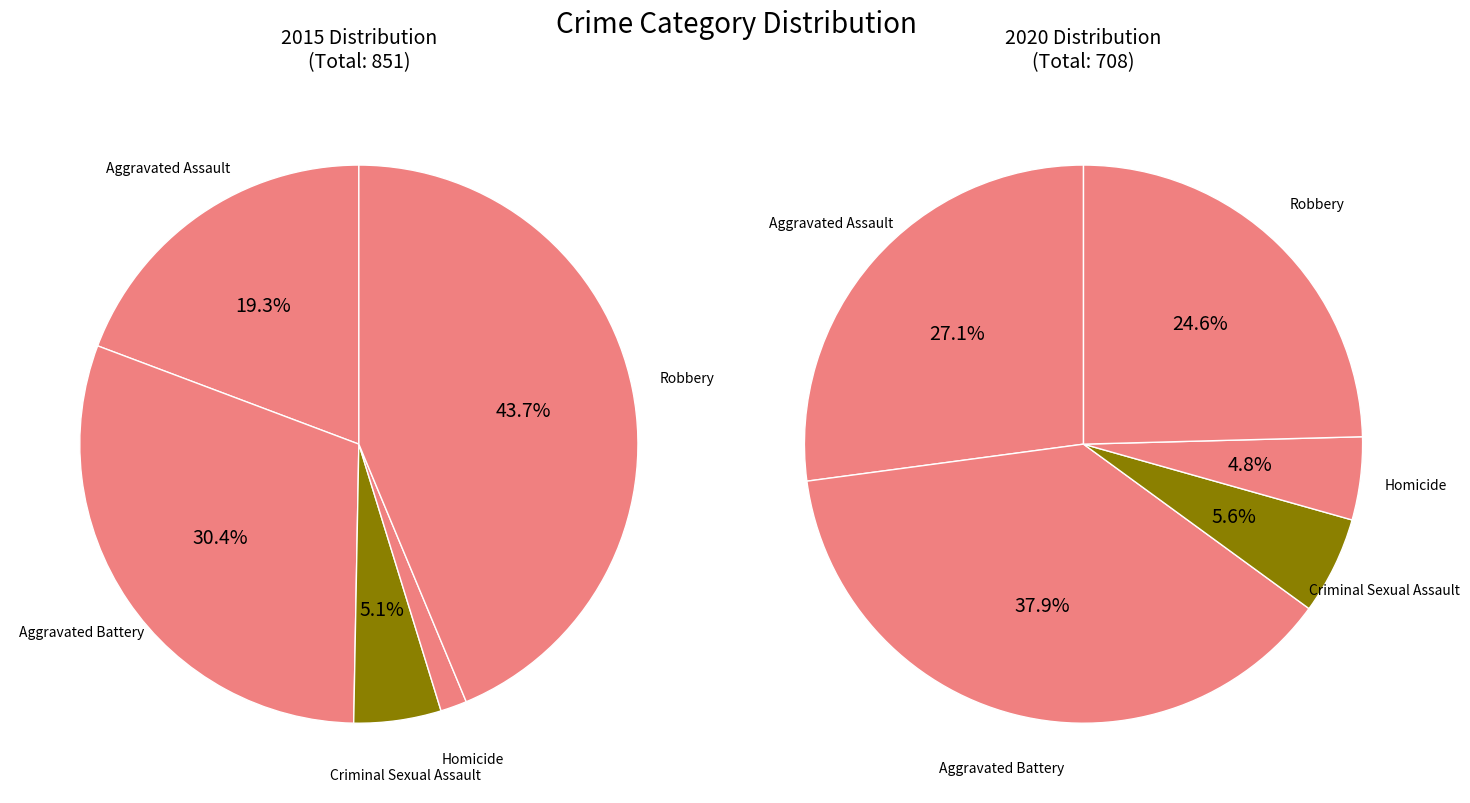

To the nearest percent, what is the average slice percentage?

20%